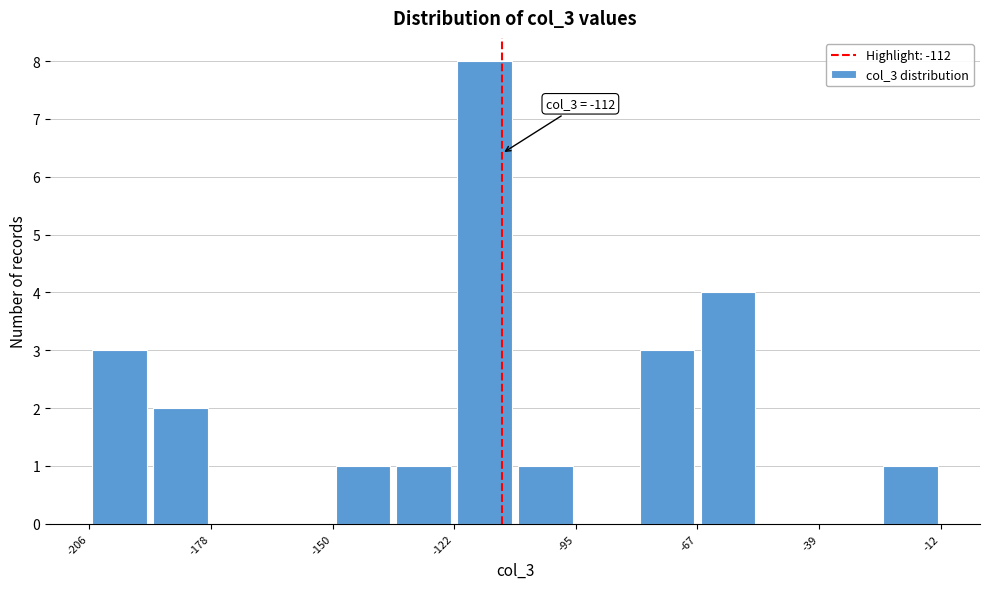

Read against the x-axis, roughly where is the centre of the tallest bar?

-115